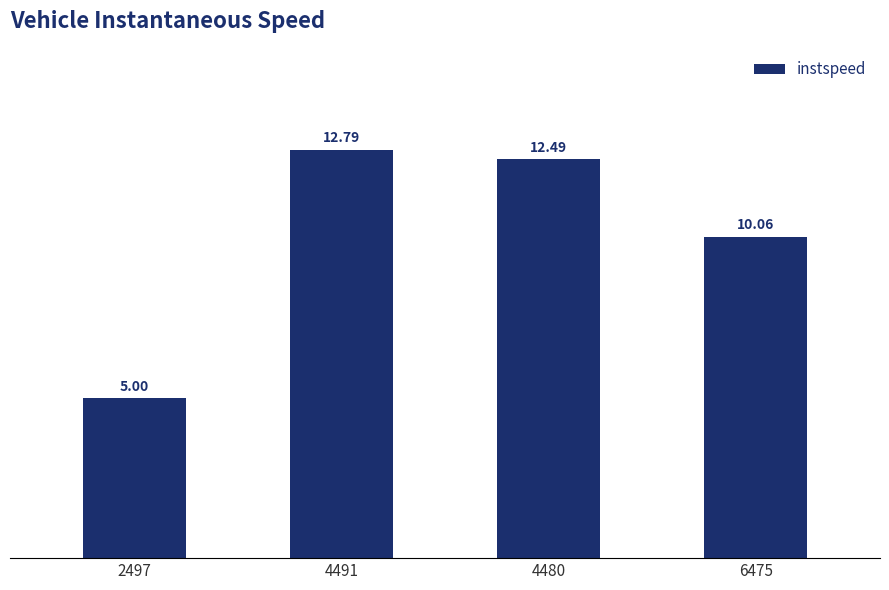

What position from the right is 4491?

3